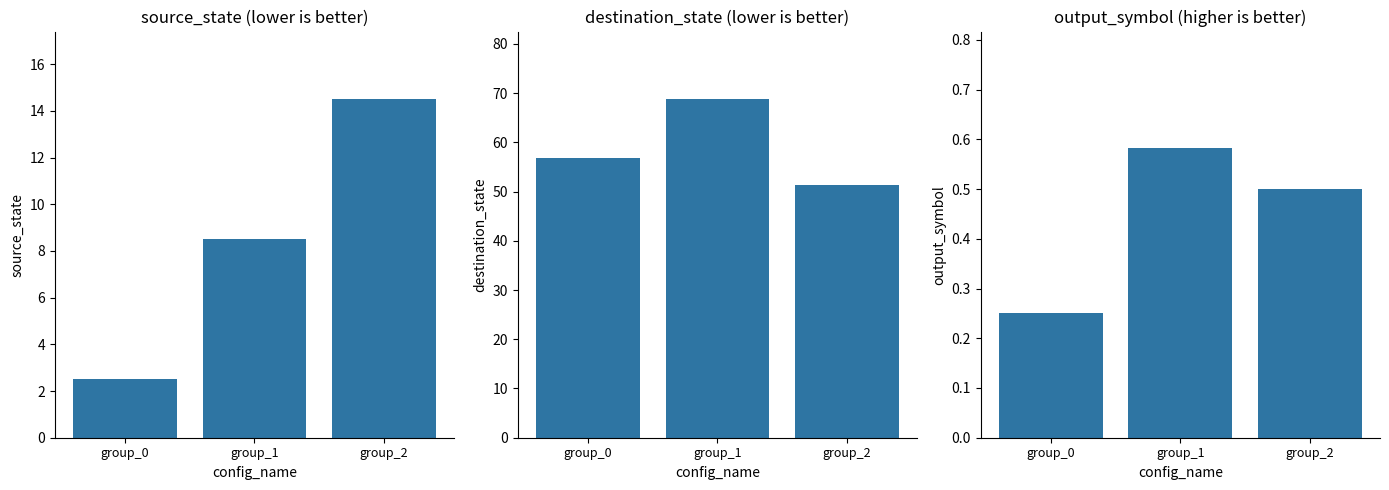

Reading left to right, what are all the values shown in this chart?

source_state: group_0=2.5	group_1=8.5	group_2=14.5
destination_state: group_0=56.8	group_1=68.8	group_2=51.3
output_symbol: group_0=0.2	group_1=0.6	group_2=0.5